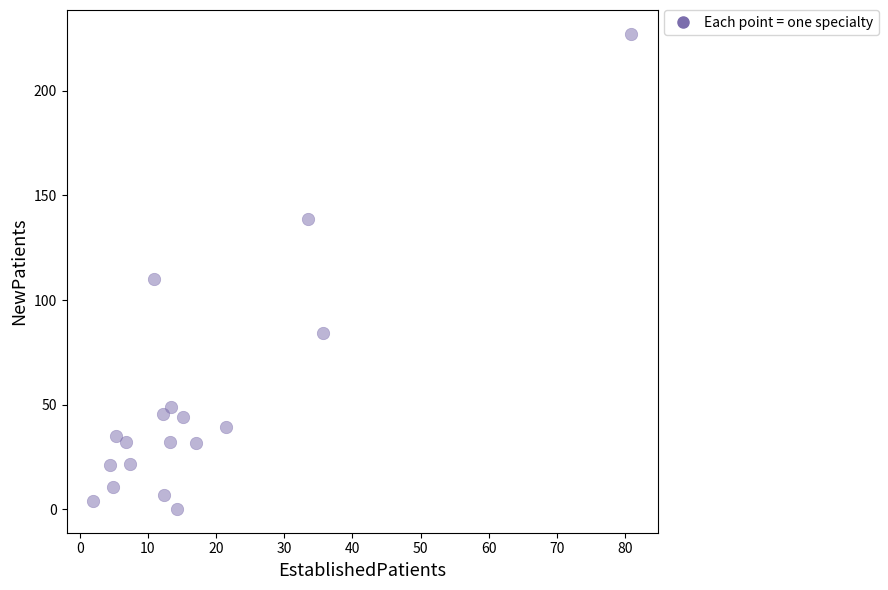

What Y value in the scatter plot is closest to 113?

110.0